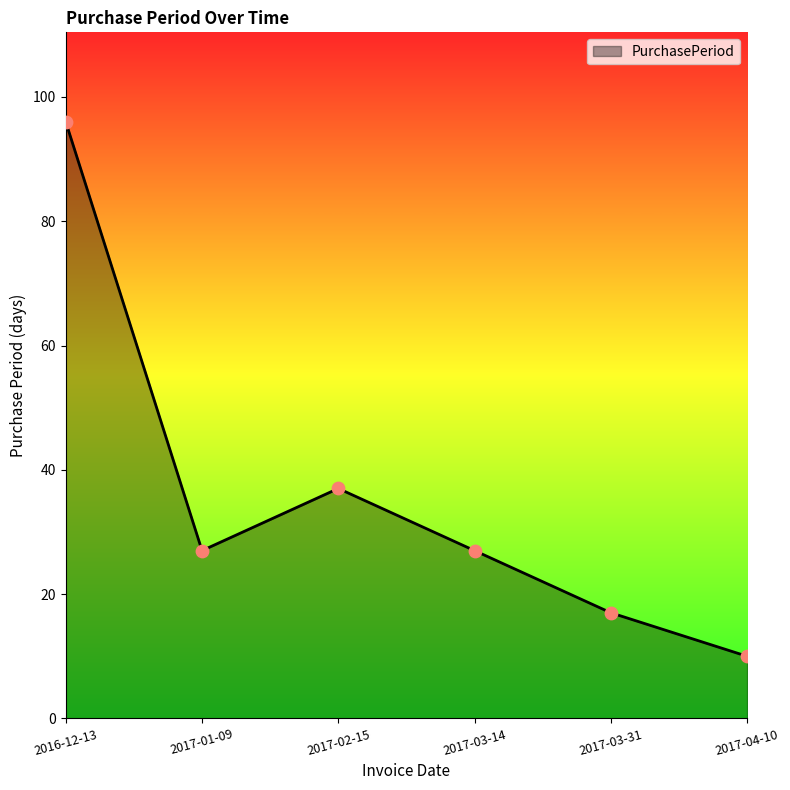

Between 2017-03-14 and 2017-04-10, which is larger?

2017-03-14